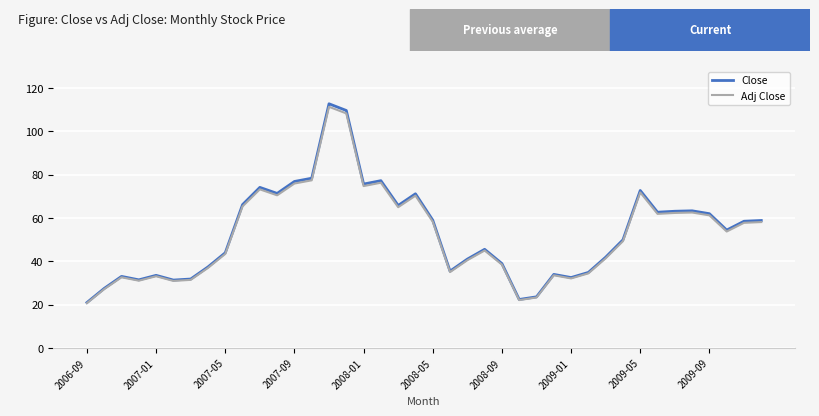

What are all the series names shown in the legend?

Close, Adj Close